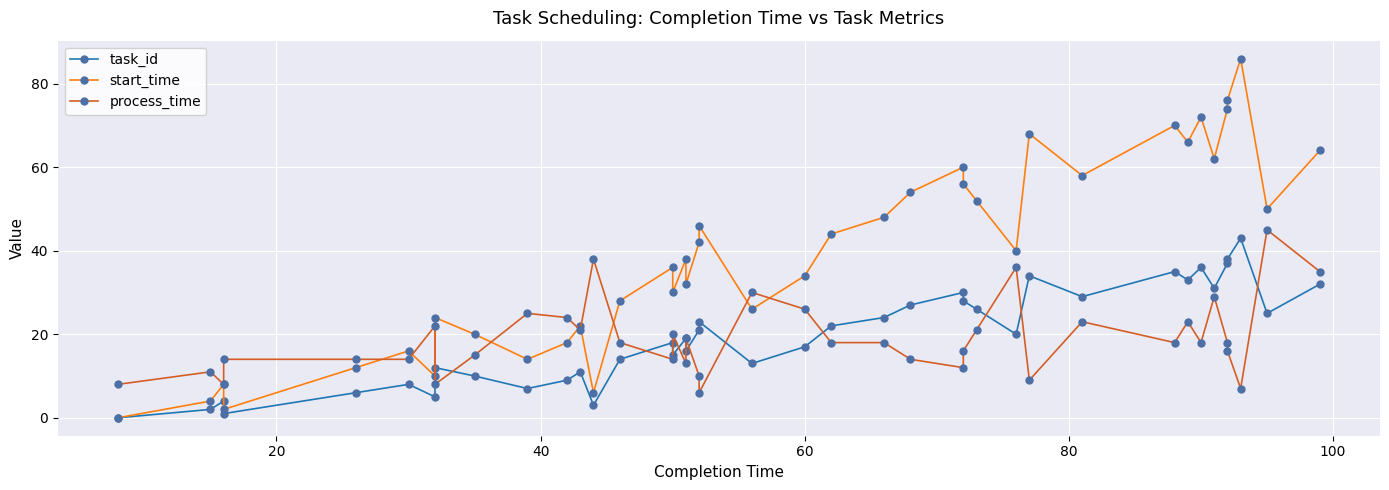

How many intersections are there between process_time and start_time?

9